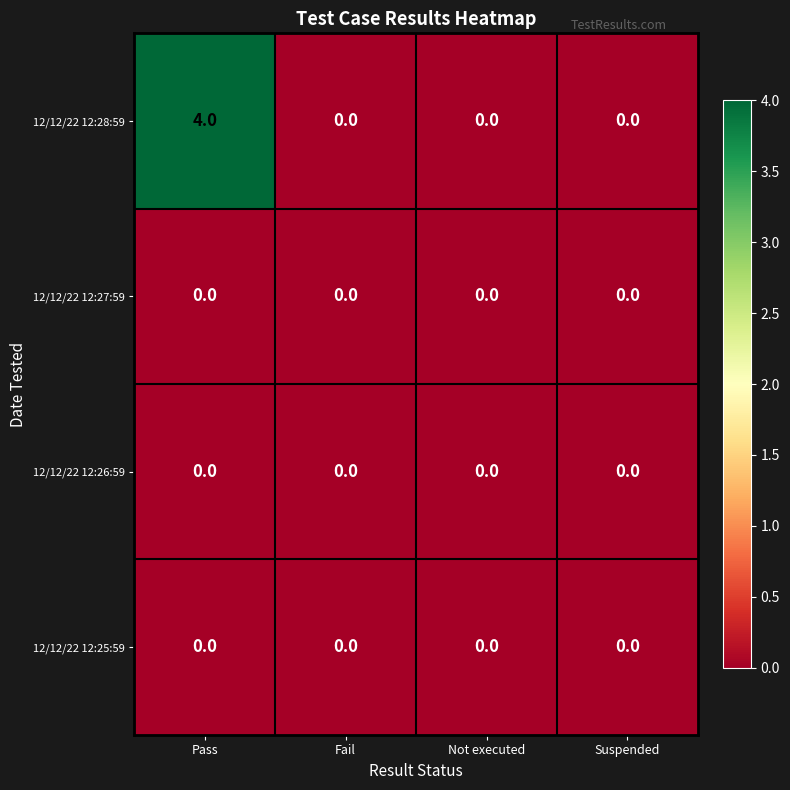

What is the highest value of the 12/12/22 12:28:59 series?

4